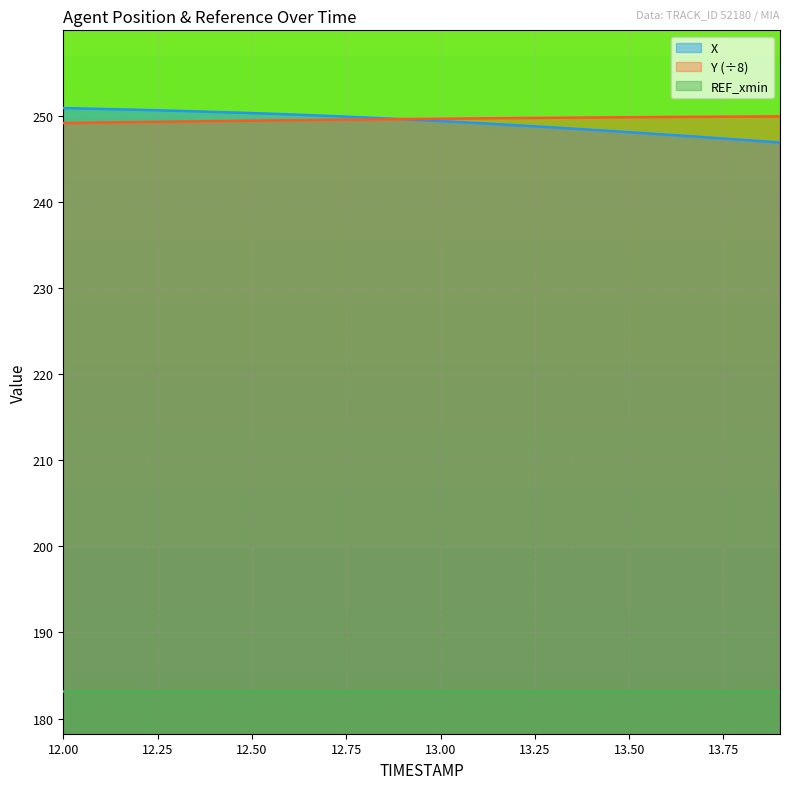

True or false: REF_xmin has a value of 255.5 at 13.50.

False